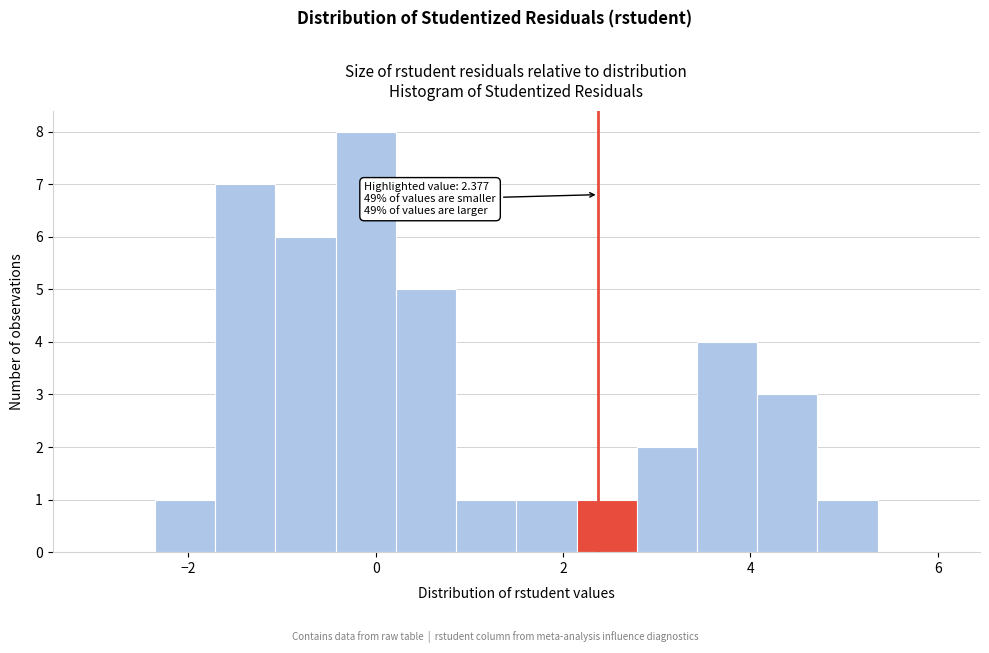

Around what value on the x-axis is the tallest bar? Give the approximate position of its centre, as read against the axis.

-0.2